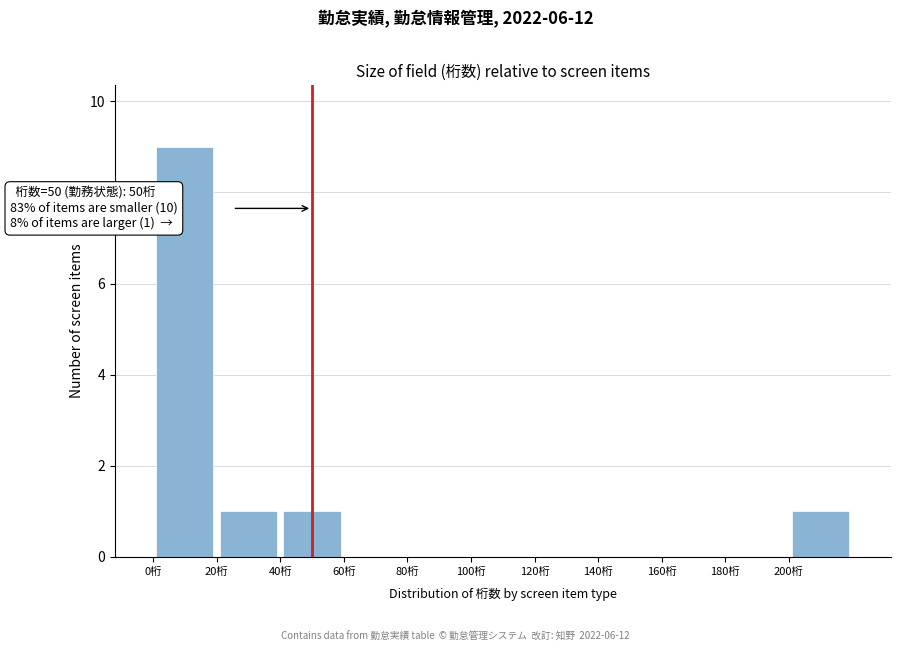

Which range on the x-axis has the tallest bar?

0 to 20